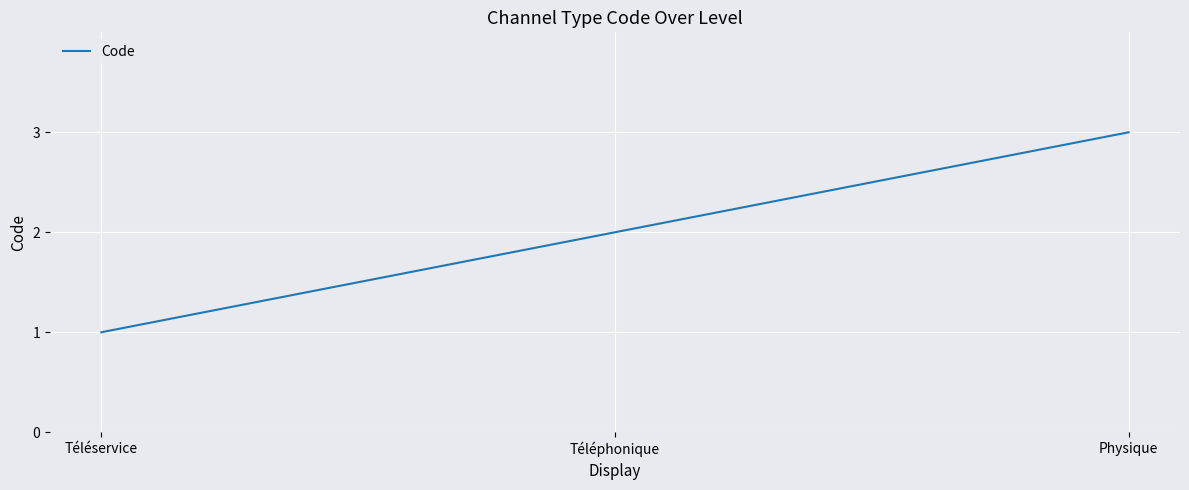

What is the difference between the maximum and minimum values?

2